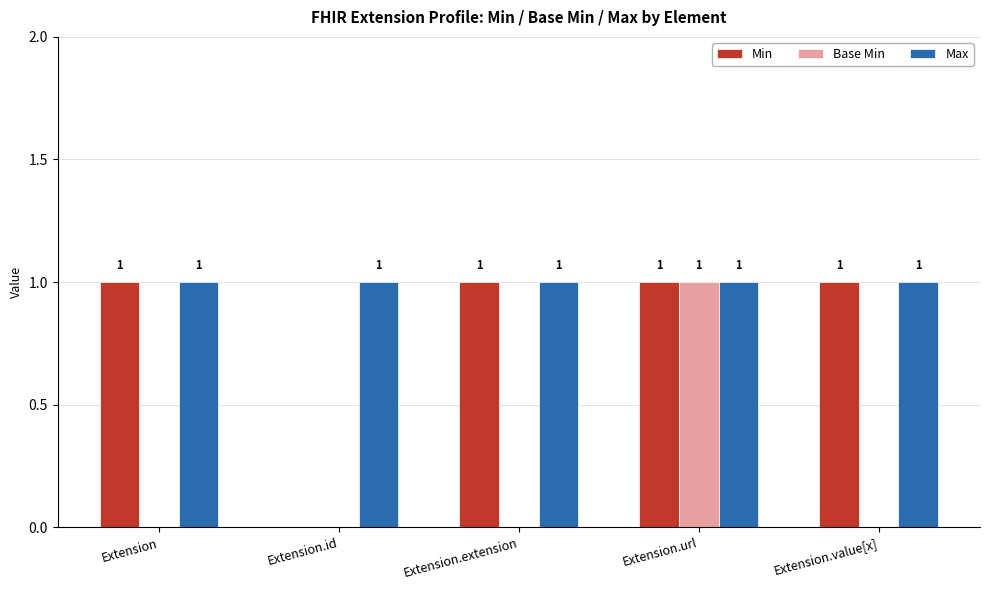

The Max series shows 1 at Extension.extension. True or false?

True